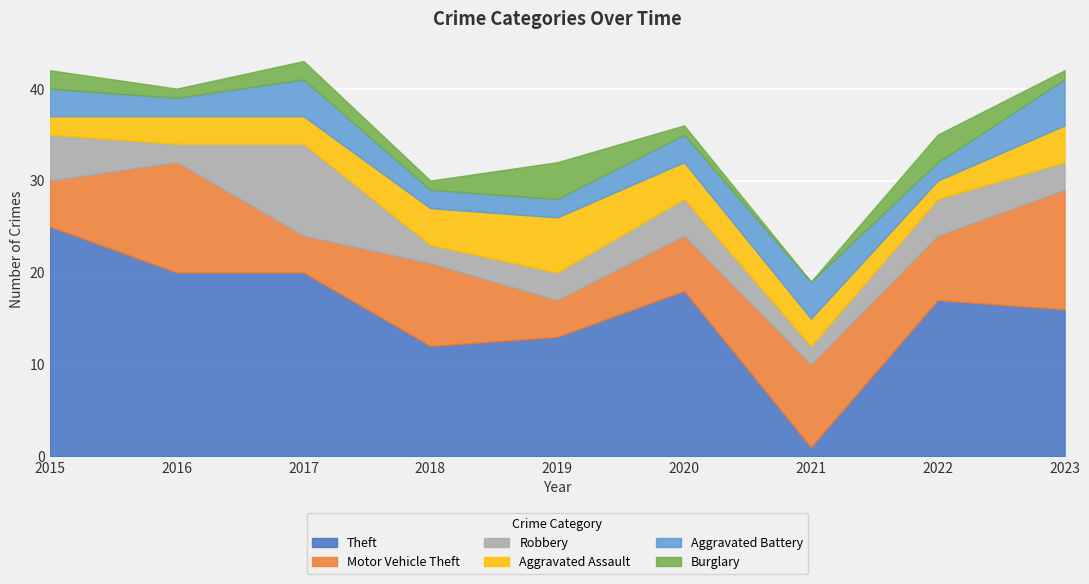

How many data points does each series have?

9